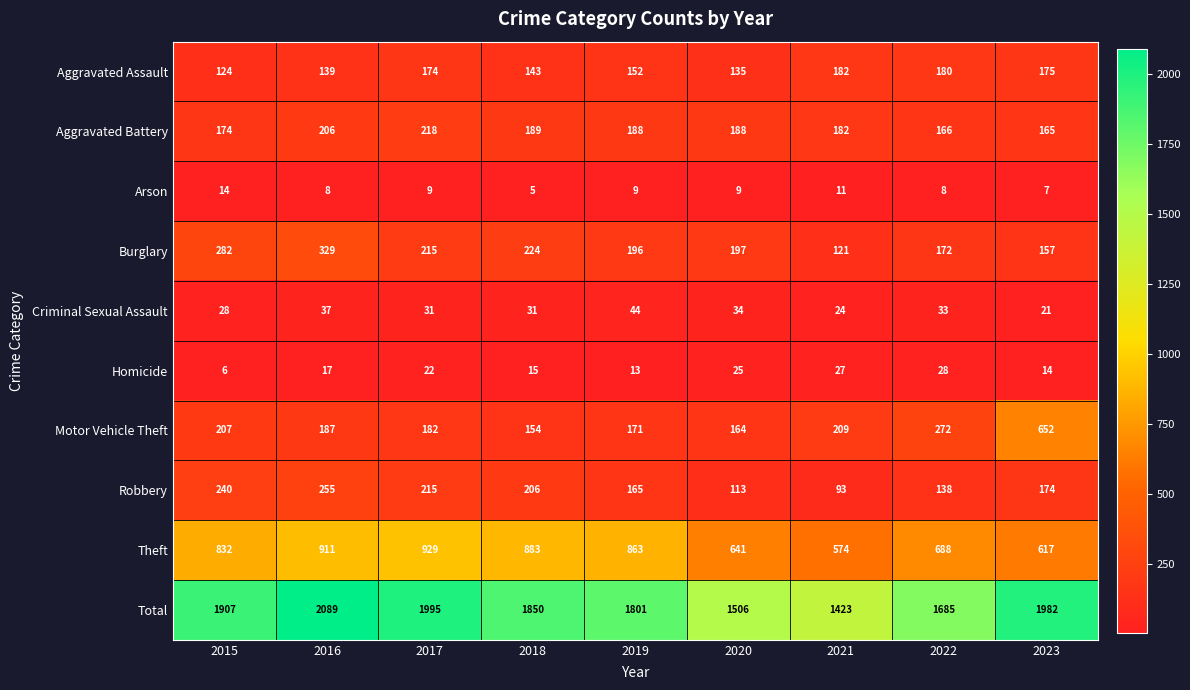

At which label does Aggravated Battery first exceed 188?

2016